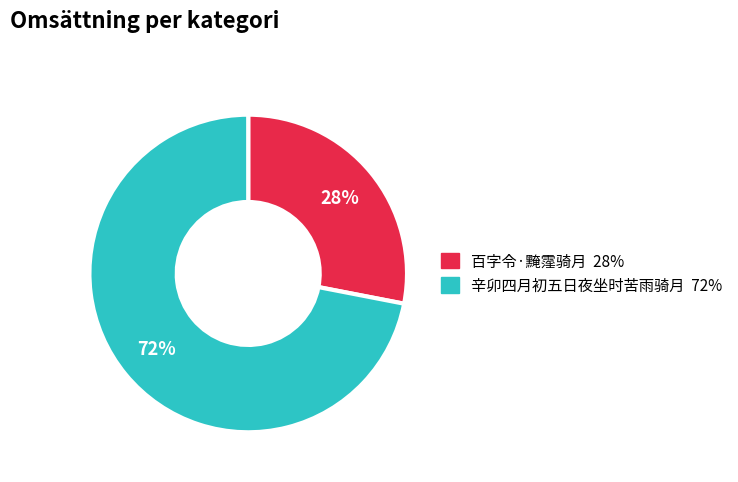

Is the sum of 辛卯四月初五日夜坐时苦雨骑月 and 百字令·黤霪骑月 greater than half?

Yes